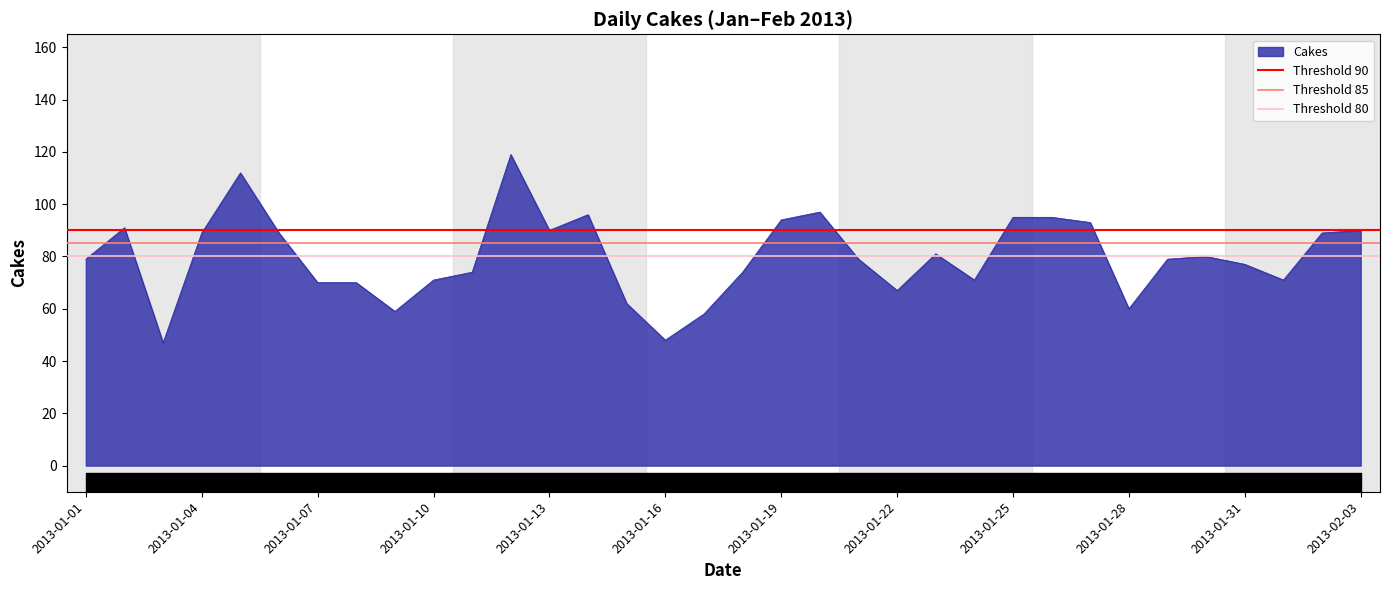

The value of Cakes at 2013-01-28 is 16. True or false?

False